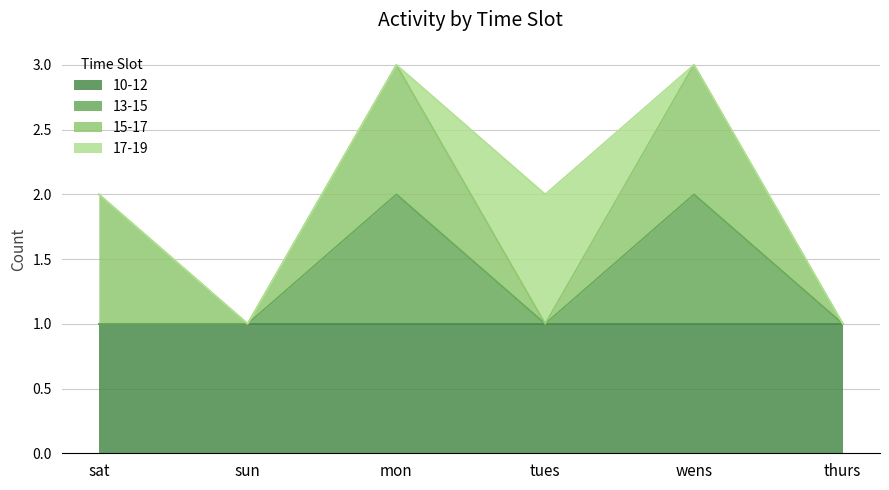

At which category is the sum across all series the highest?

mon